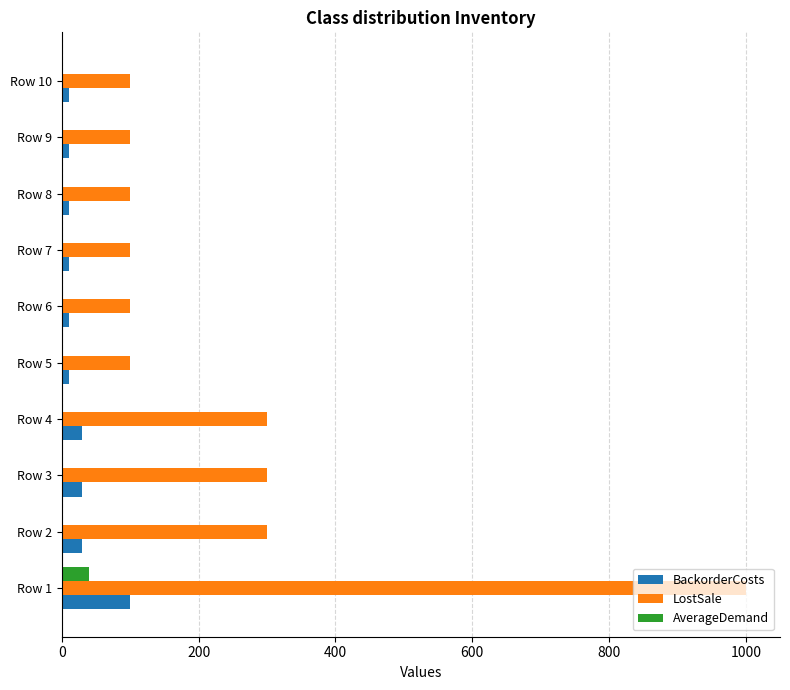

The value of LostSale at Row 7 is 32. True or false?

False